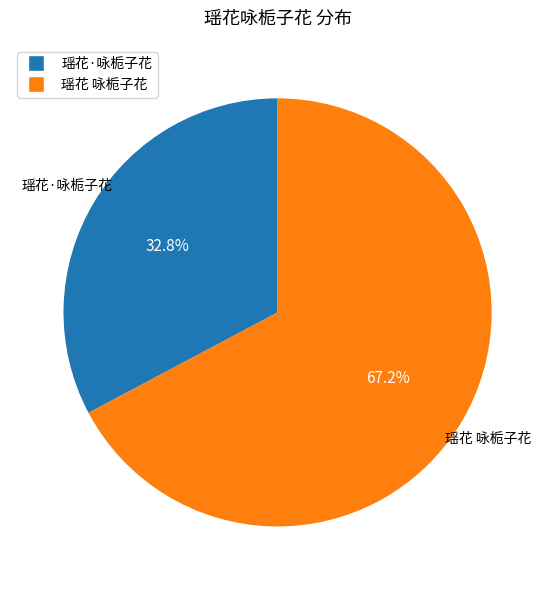

Count the number of slices in the pie.

2